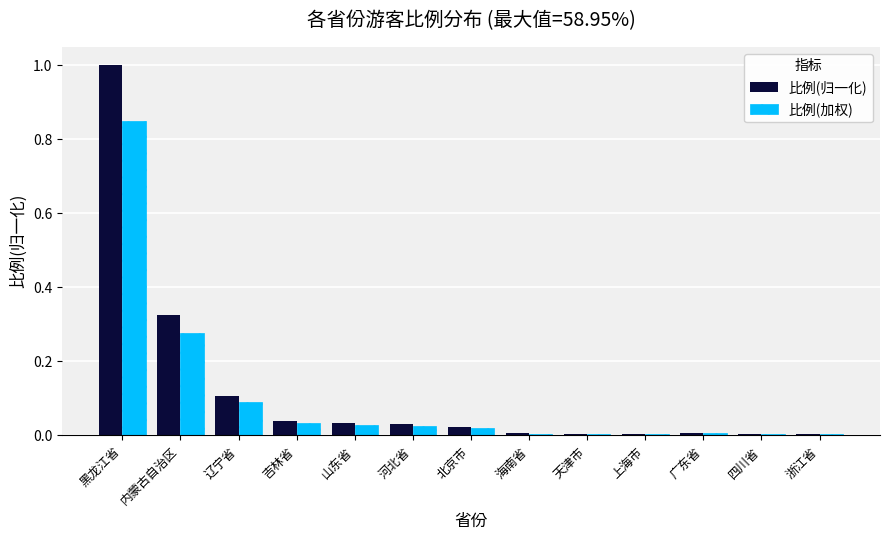

Between 辽宁省 and 河北省, which series saw the biggest shift?

比例(归一化)